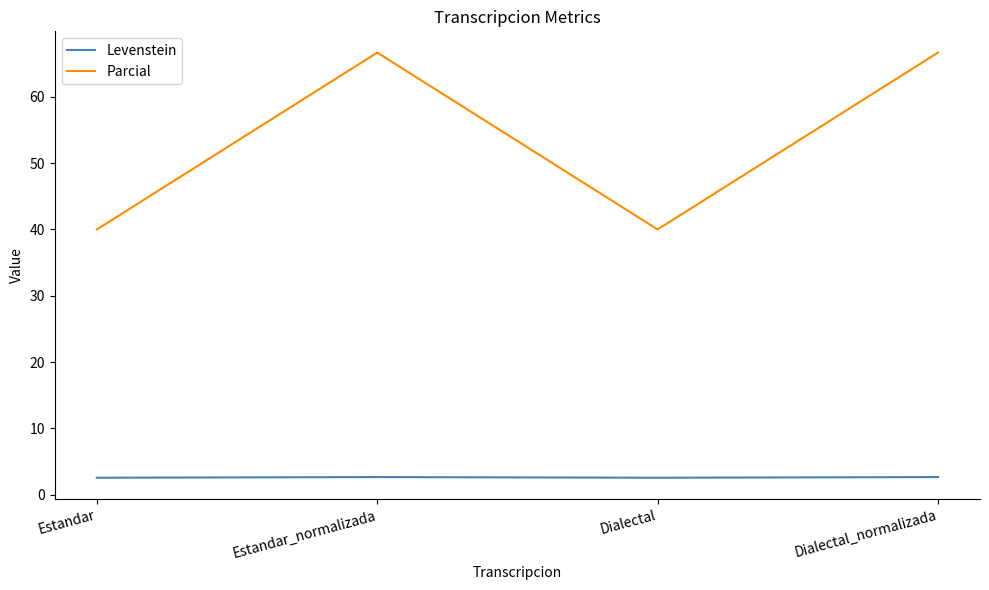

At Estandar, list the series in order from largest to smallest.

Parcial, Levenstein